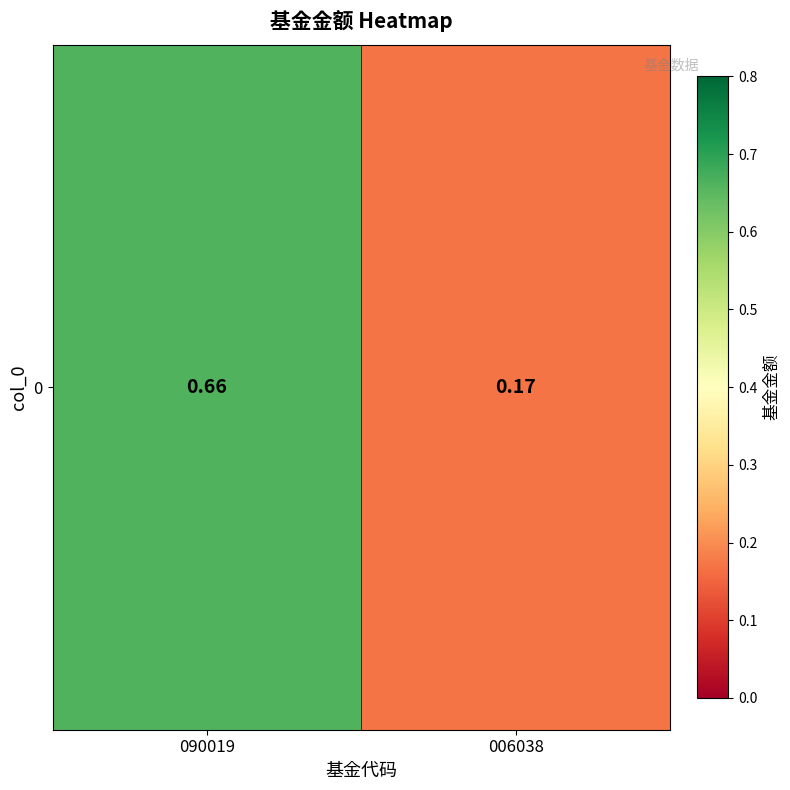

What is the sum of all values?

0.8